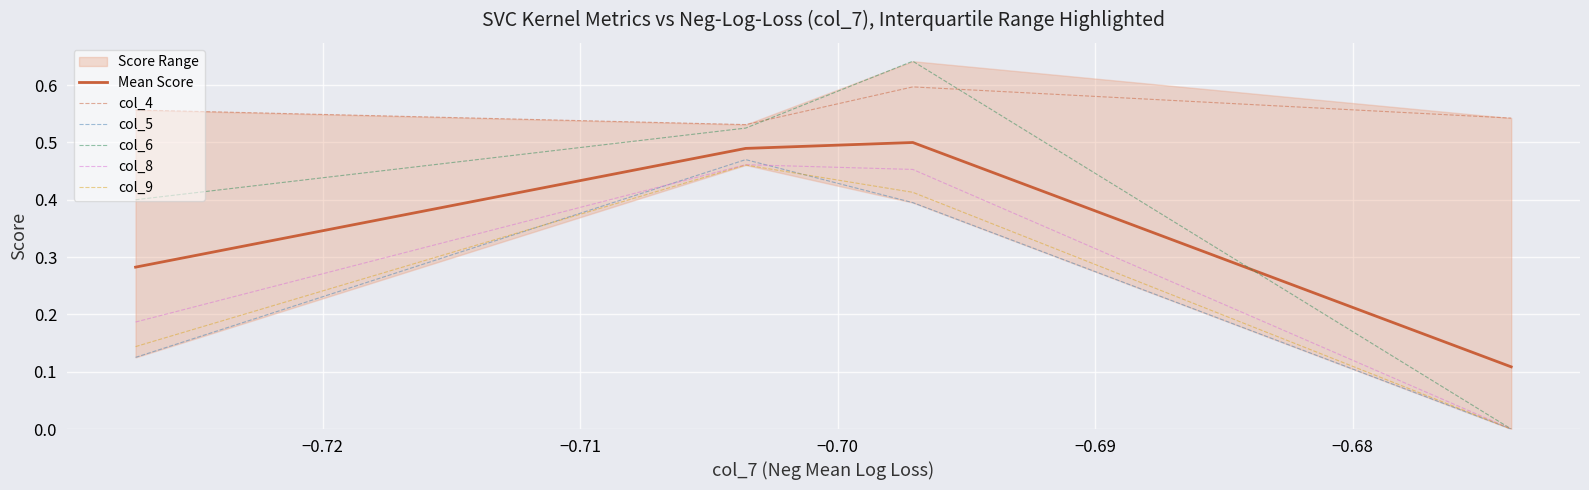

True or false: col_4 and col_8 cross at least once.

False